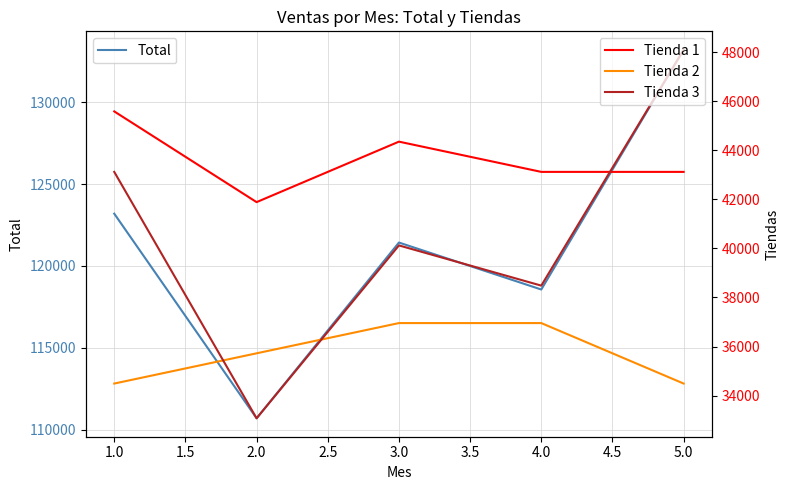

Which series ends up on top after the final intersection of Tienda 1 and Tienda 3?

Tienda 3